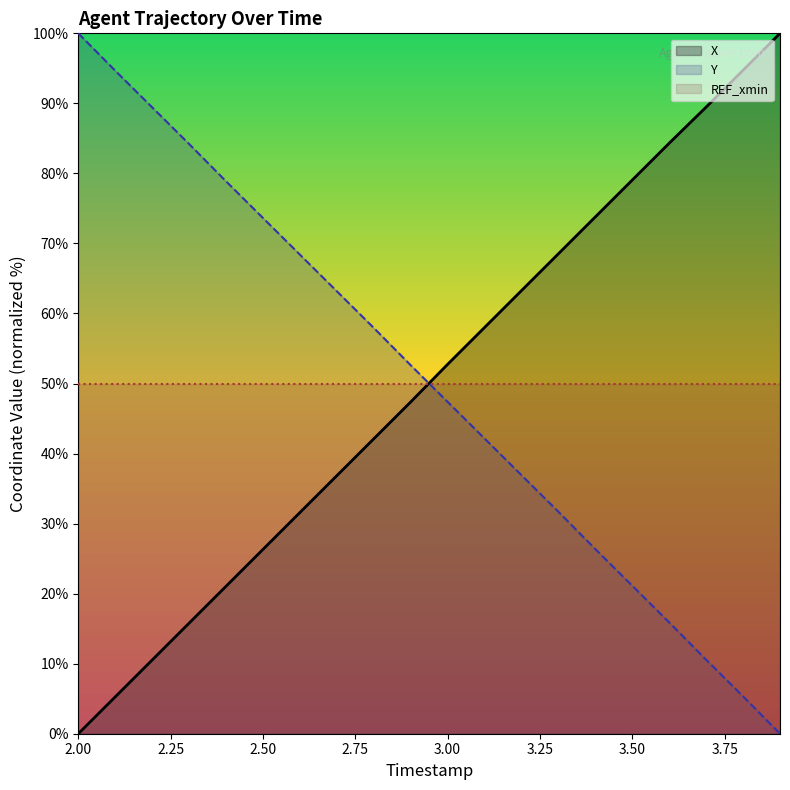

True or false: X has more than 2 points higher than both neighbors.

False